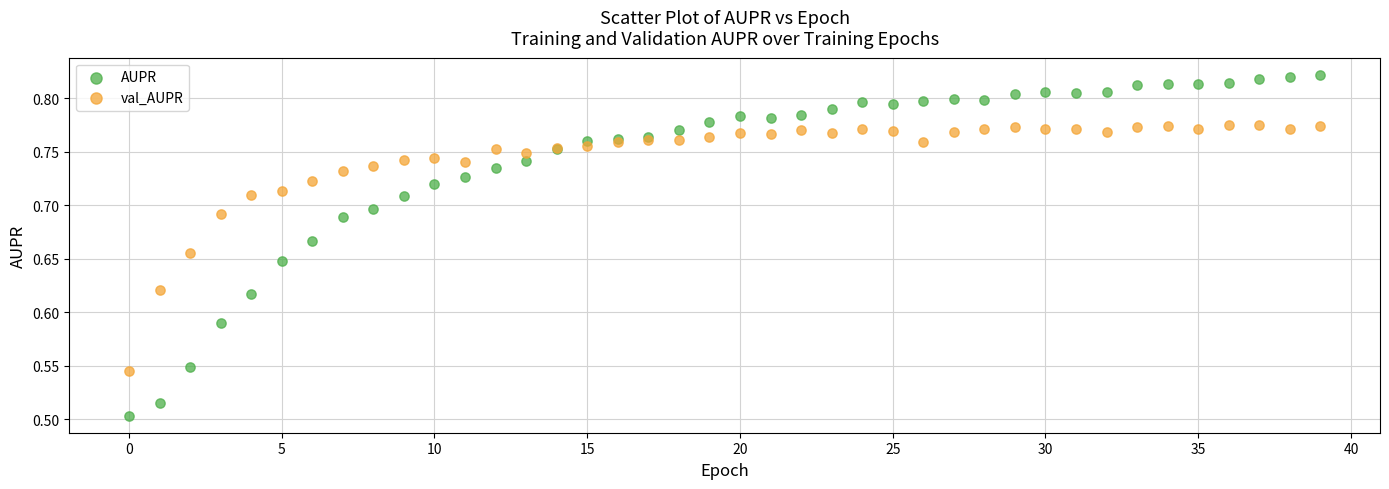

Which series reaches the minimum Y coordinate?

AUPR